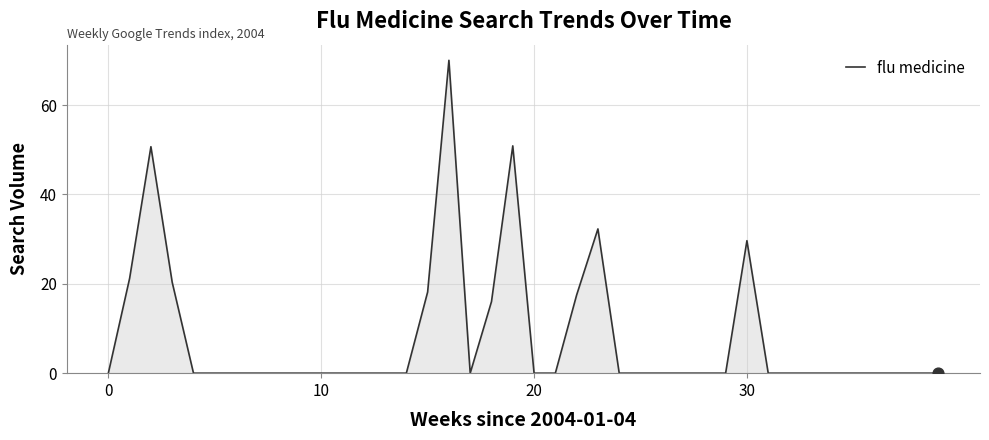

What is the greatest value displayed?

70.0